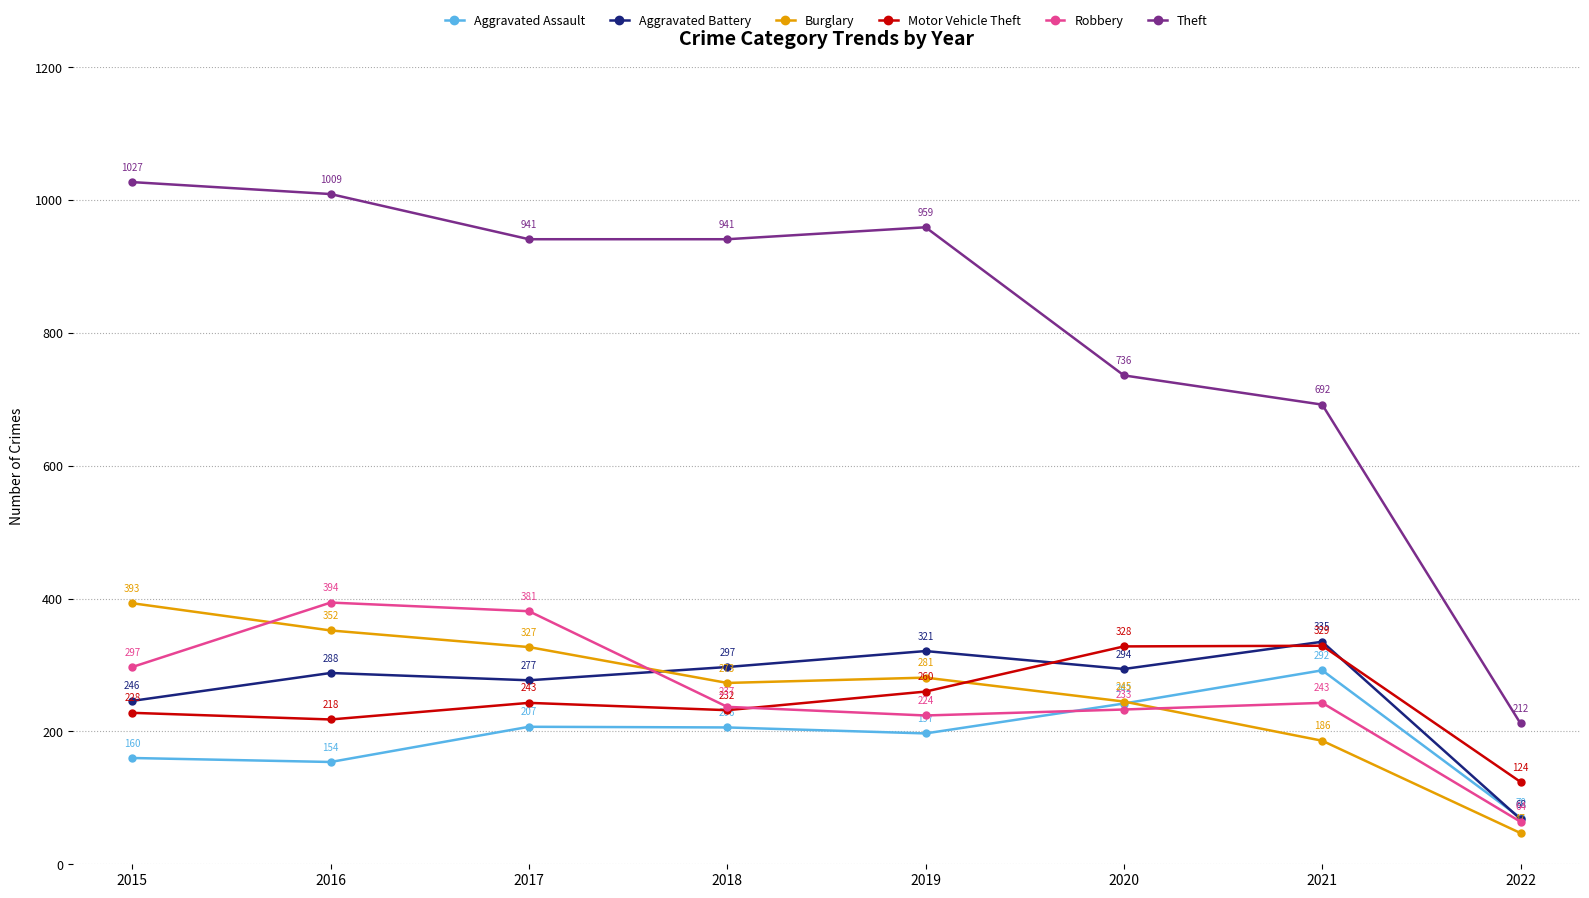

At which category does Robbery reach its first local peak?

2016